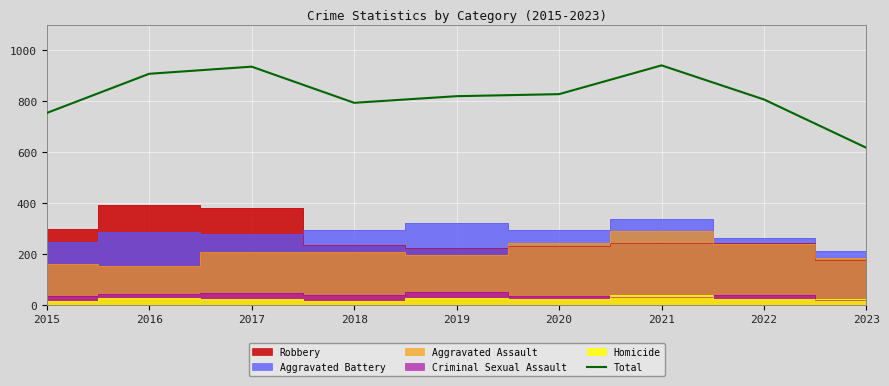

Between 2019 and 2021, which is larger?

2021